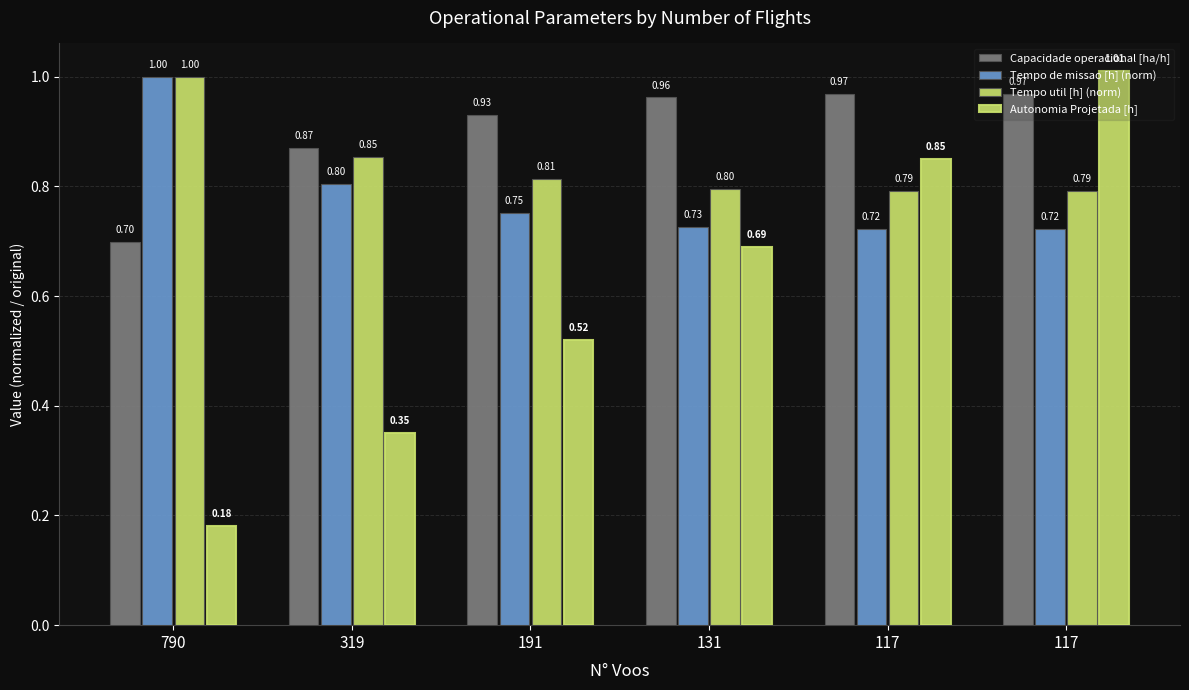

Count the number of data series in this chart.

4